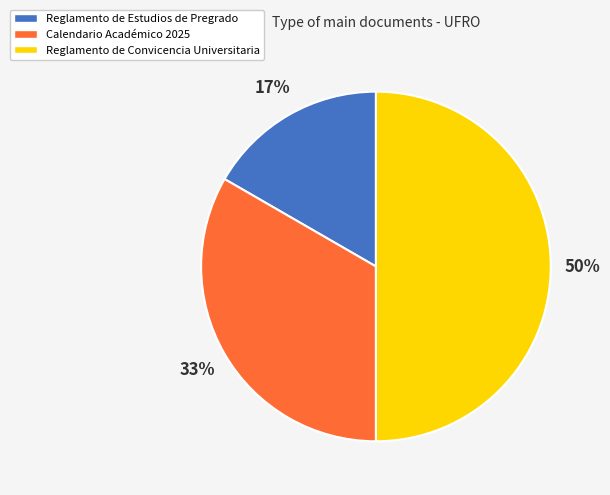

Is the sum of Reglamento de Convicencia Universitaria and Reglamento de Estudios de Pregrado greater than half?

Yes